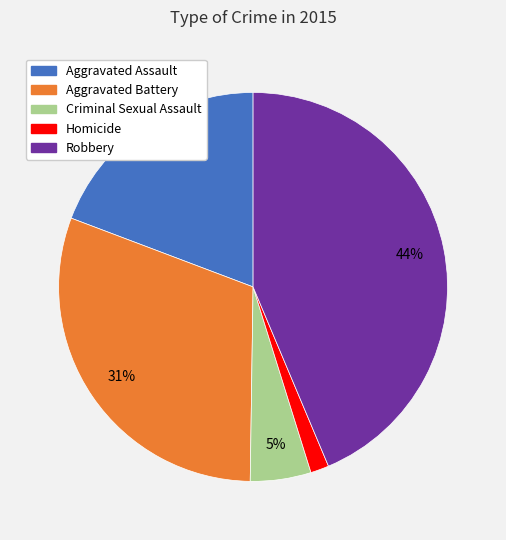

Is there any slice that represents more than half of the pie?

No